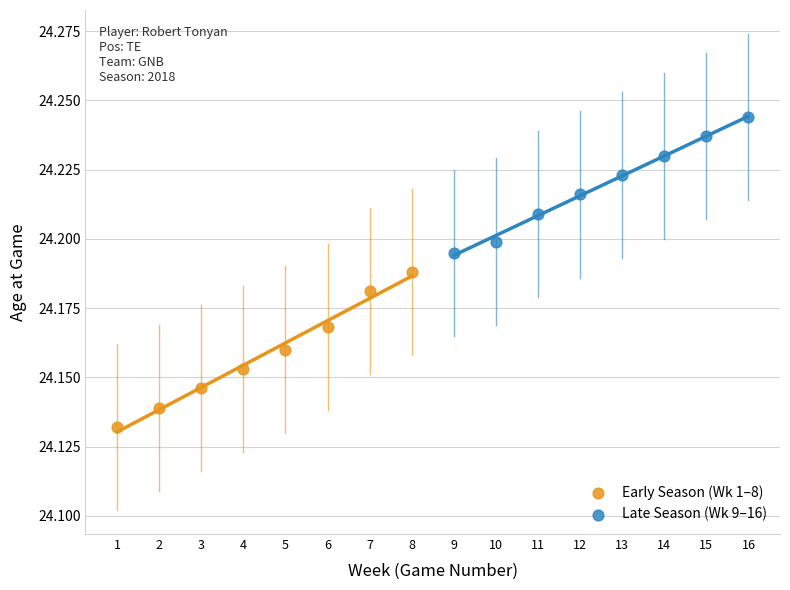

Which series reaches the maximum Y coordinate?

Late Season (Wk 9–16)